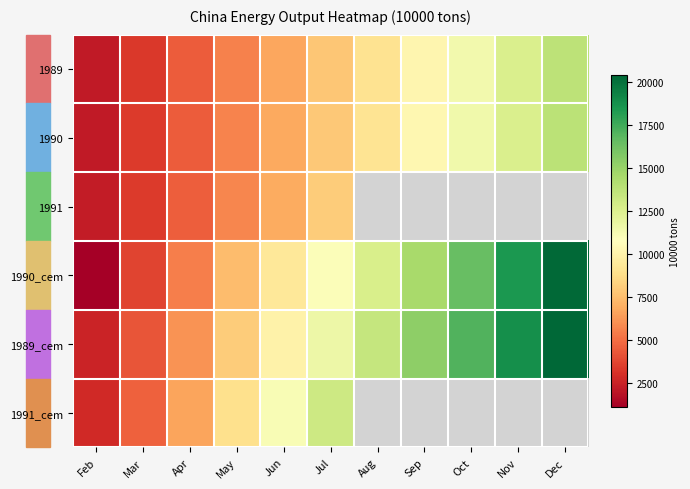

Between May and Aug, which series saw the biggest shift?

1989_cem